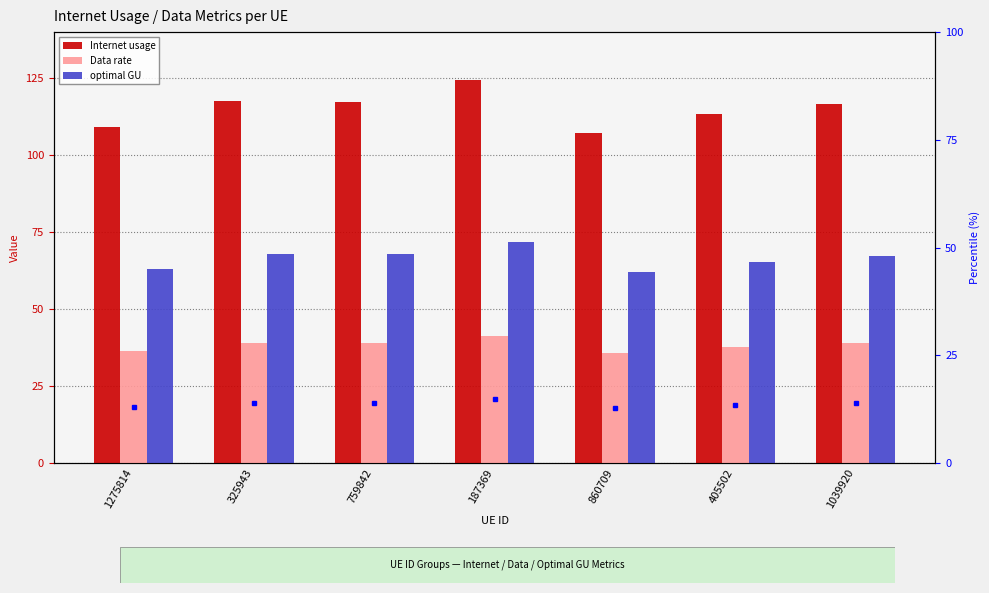

Reading right to left, transcribe all the data shown in this chart.

Internet usage: 1039920=116.7	405502=113.2	860709=107.4	187369=124.3	759842=117.4	325943=117.5	1275814=109.2
Data rate: 1039920=38.9	405502=37.7	860709=35.8	187369=41.4	759842=39.1	325943=39.2	1275814=36.4
optimal GU: 1039920=67.3	405502=65.4	860709=62.0	187369=71.8	759842=67.8	325943=67.9	1275814=63.0